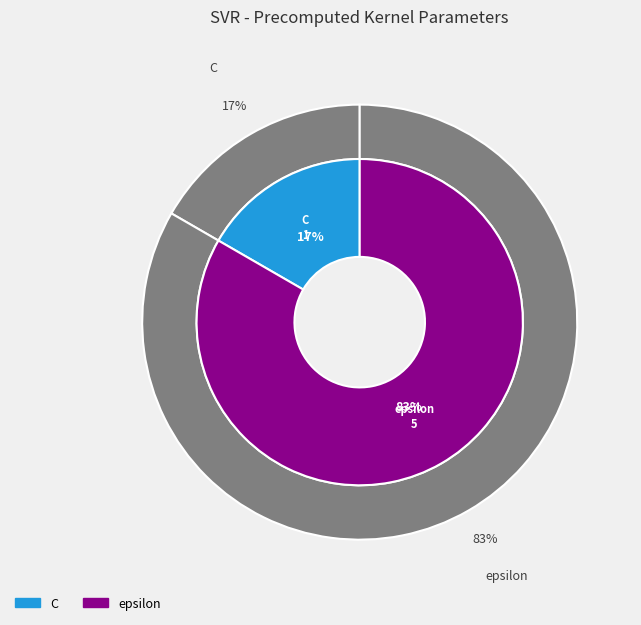

What is the change in value from C to epsilon?

+4